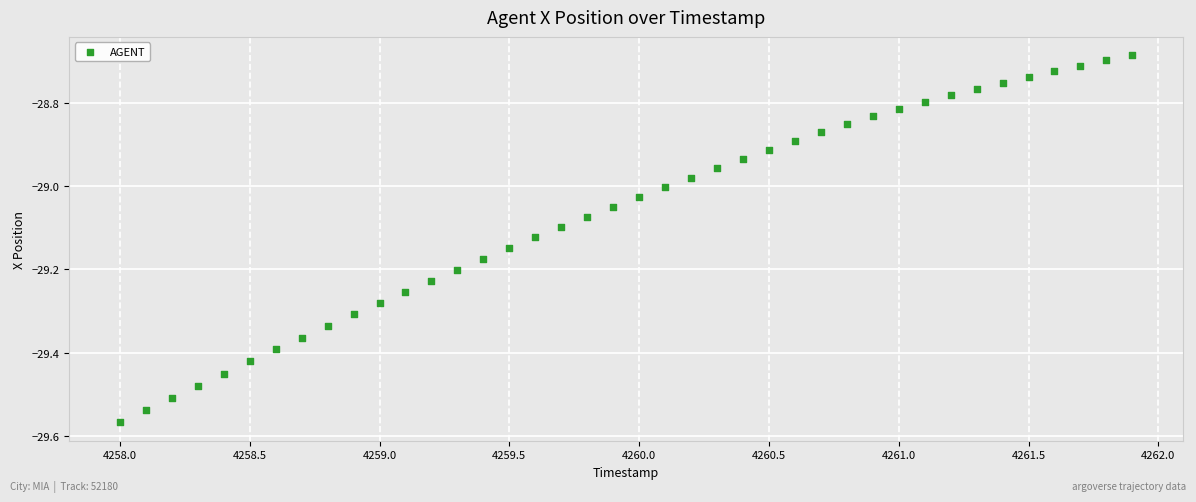

What is the range of Y values (max minus min)?

0.9